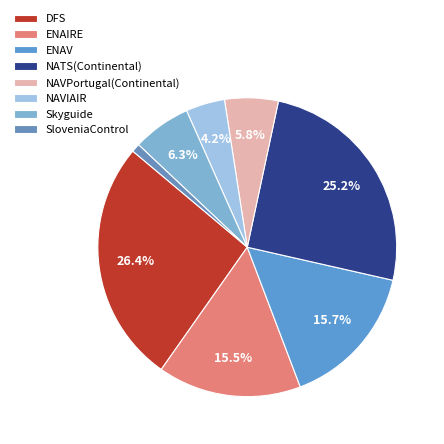

How many segments does this pie chart have?

8